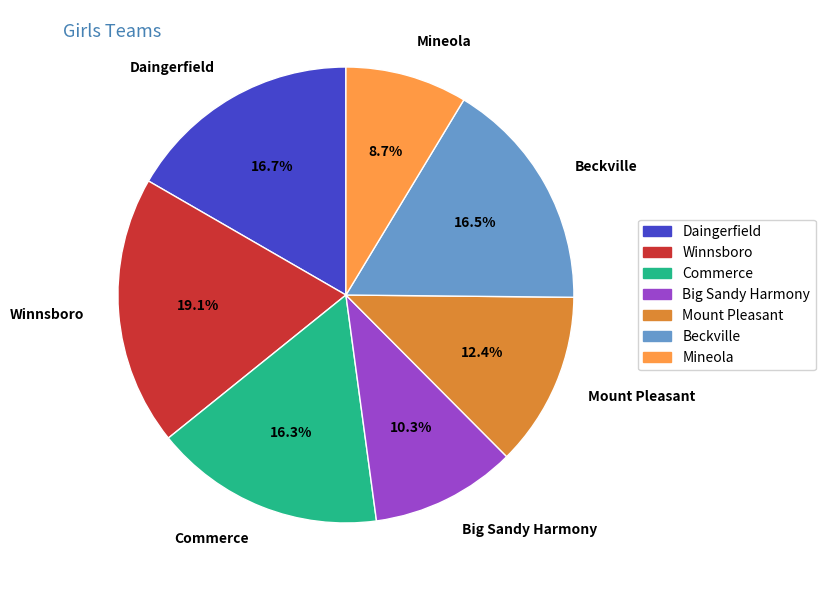

What is the ratio of the value at Big Sandy Harmony to the value at Mount Pleasant?

0.8